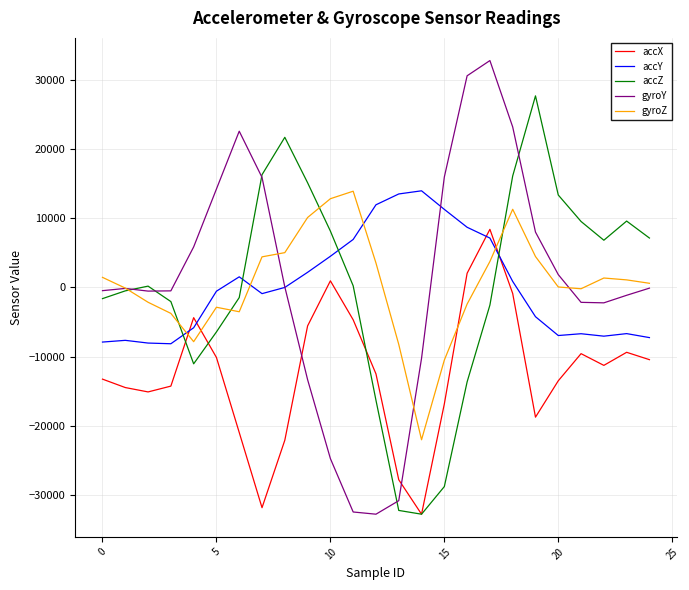

Is this an area chart (filled region under the line)?

No